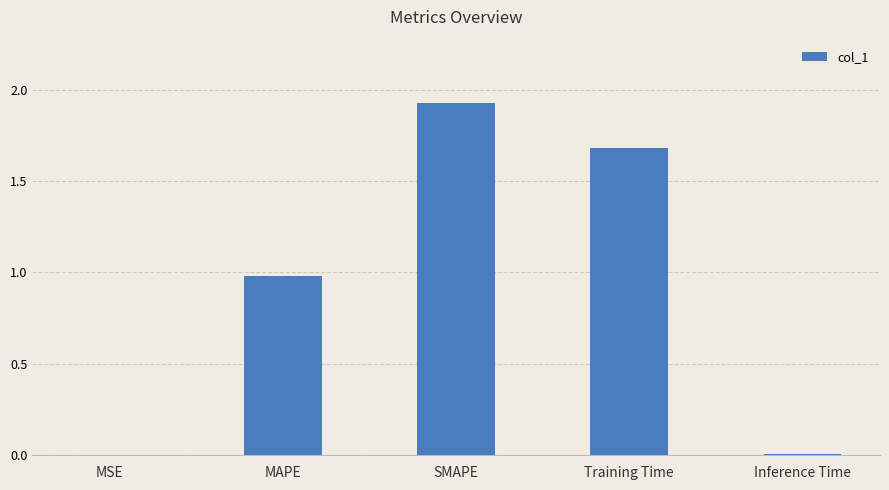

Between Inference Time and SMAPE, which is larger?

SMAPE